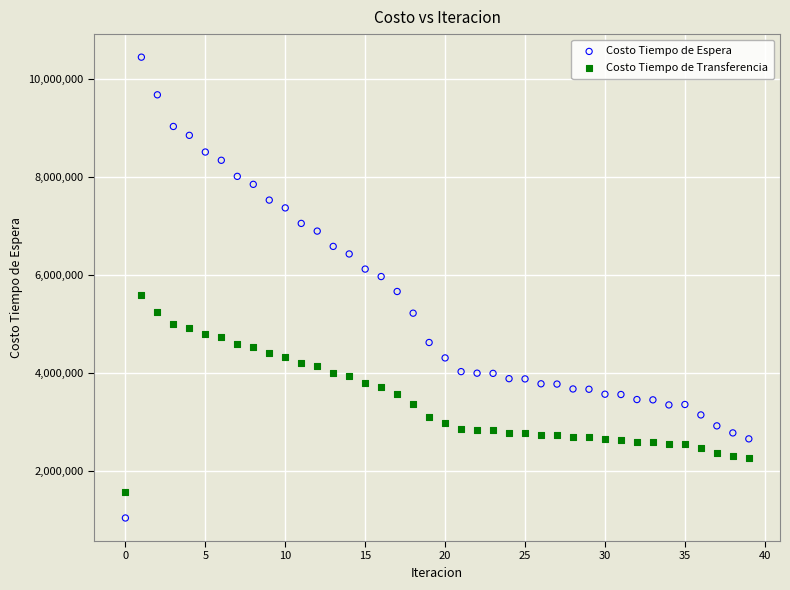

Which series reaches the minimum Y coordinate?

Costo Tiempo de Espera